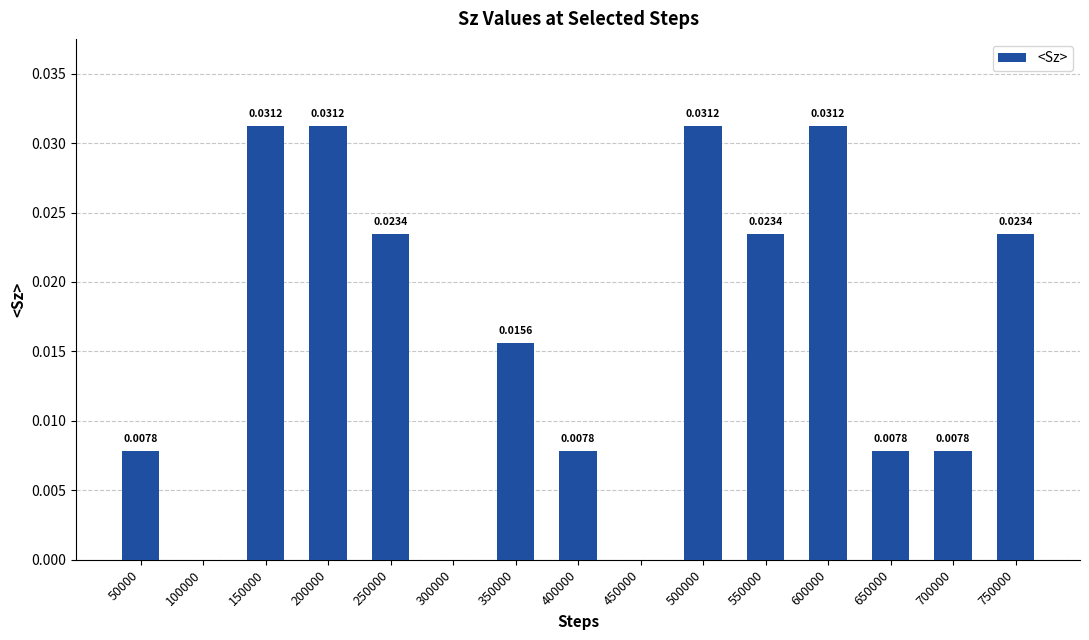

Between 550000 and 50000, which is larger?

550000